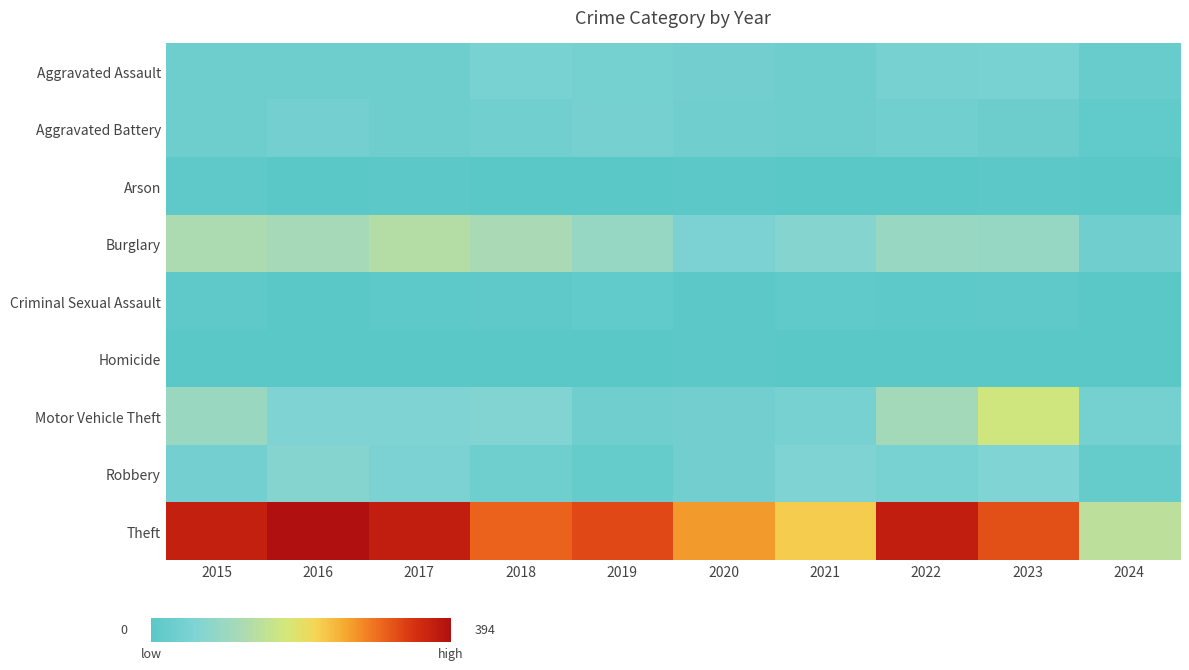

Between 2017 and 2019, which is larger?

2019